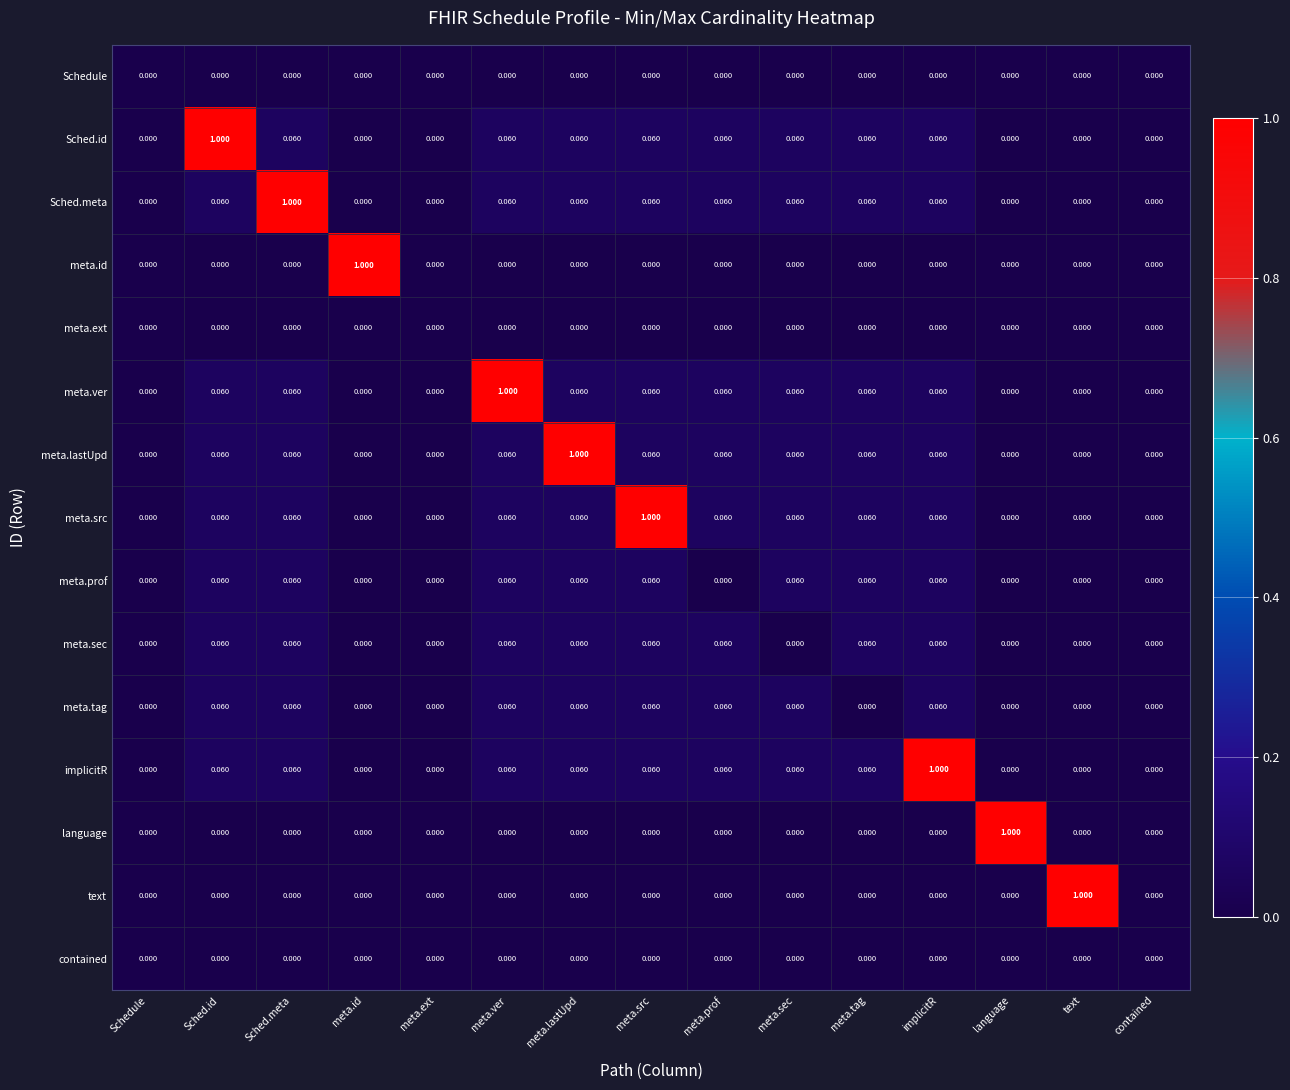

Between Schedule and meta.lastUpd, which series saw the biggest shift?

meta.lastUpd